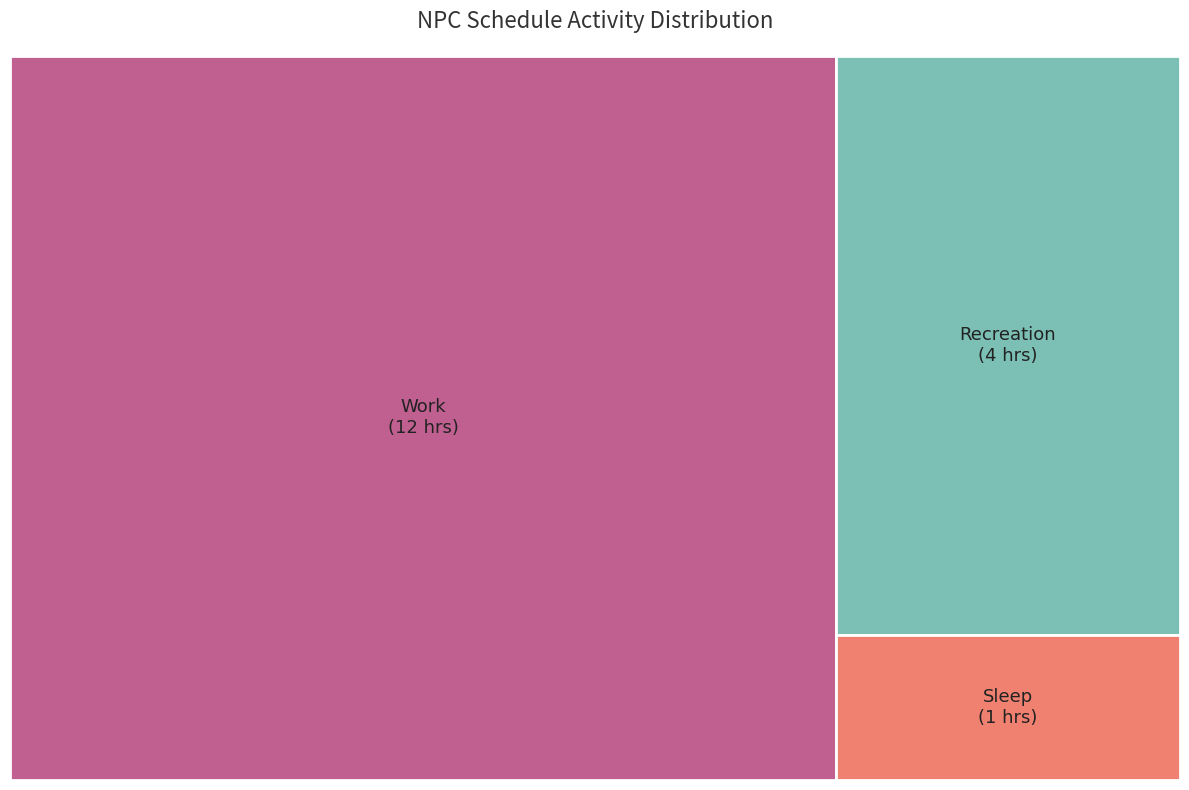

What is the majority slice?

Work